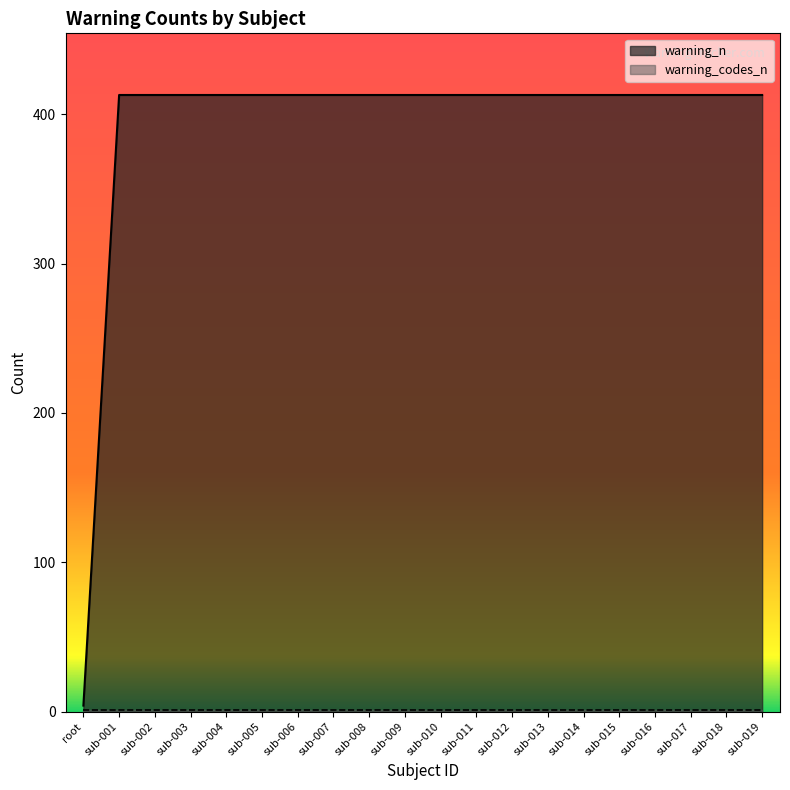

What is the average value?

393